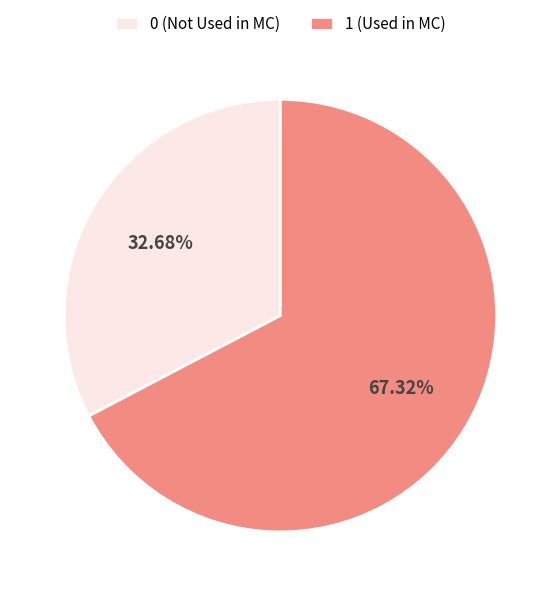

Approximately how many times larger is the value at 1 (Used in MC) compared to 0 (Not Used in MC)?

2.1